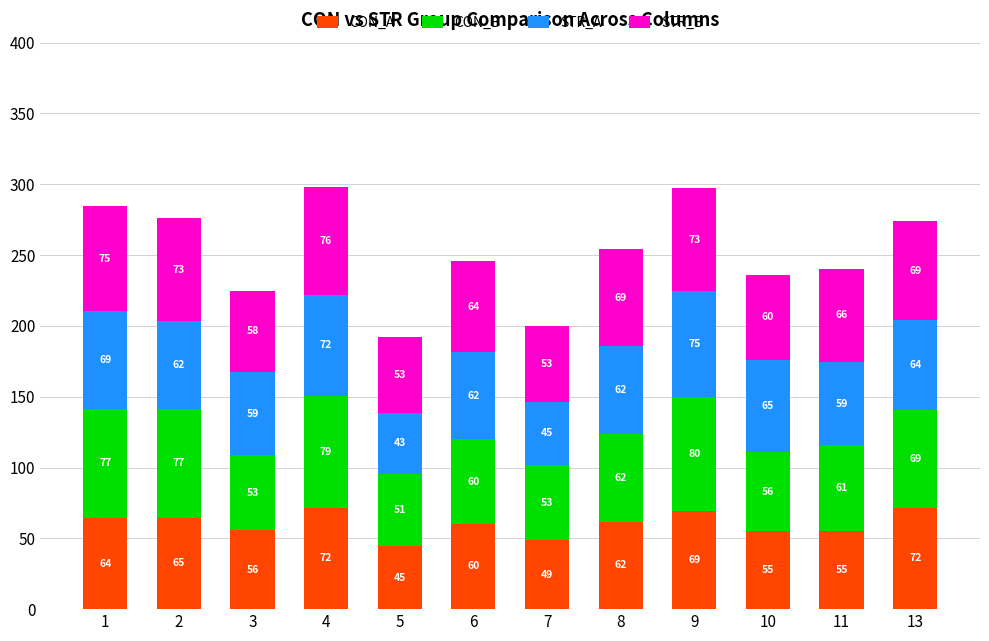

How many values in the CON_A series exceed 61?

6